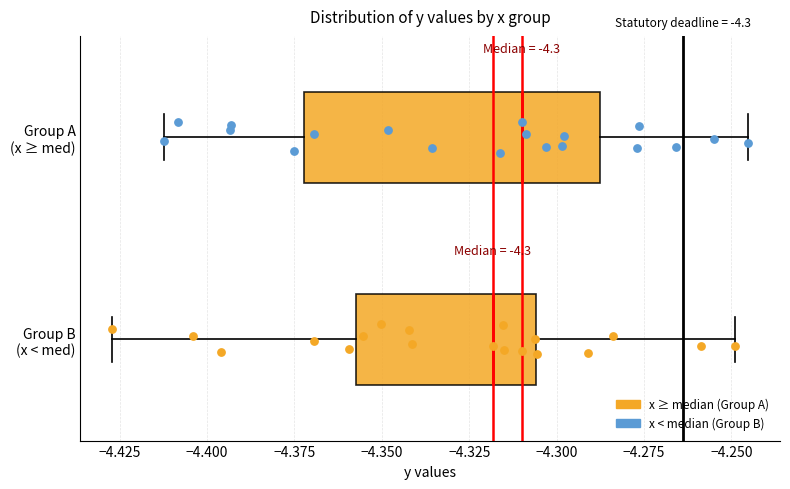

Which box's median line is the furthest to the left?

Group B (x < med)